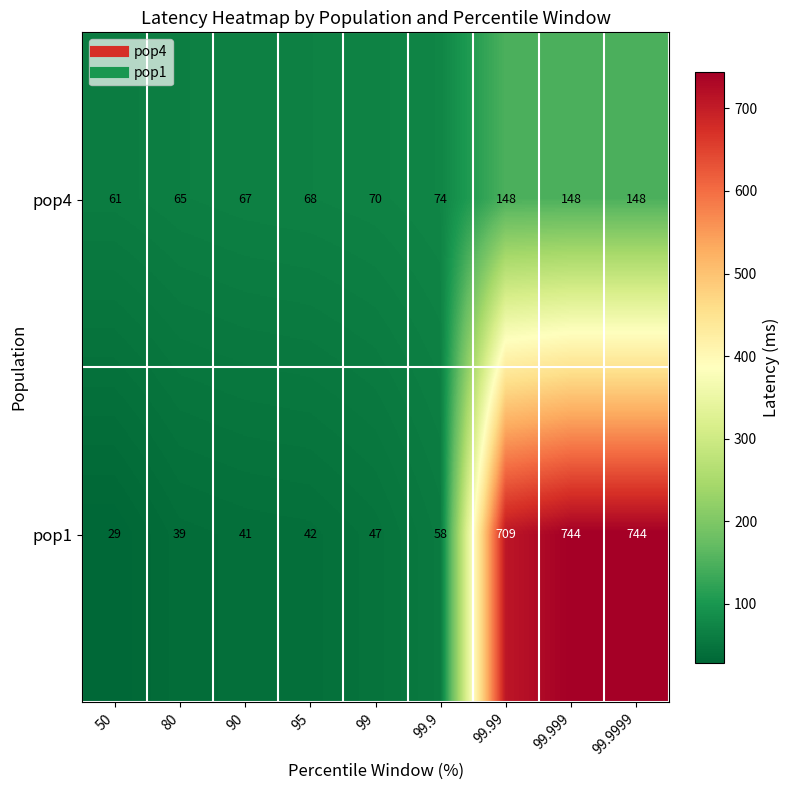

What is the maximum value shown in the chart?

744